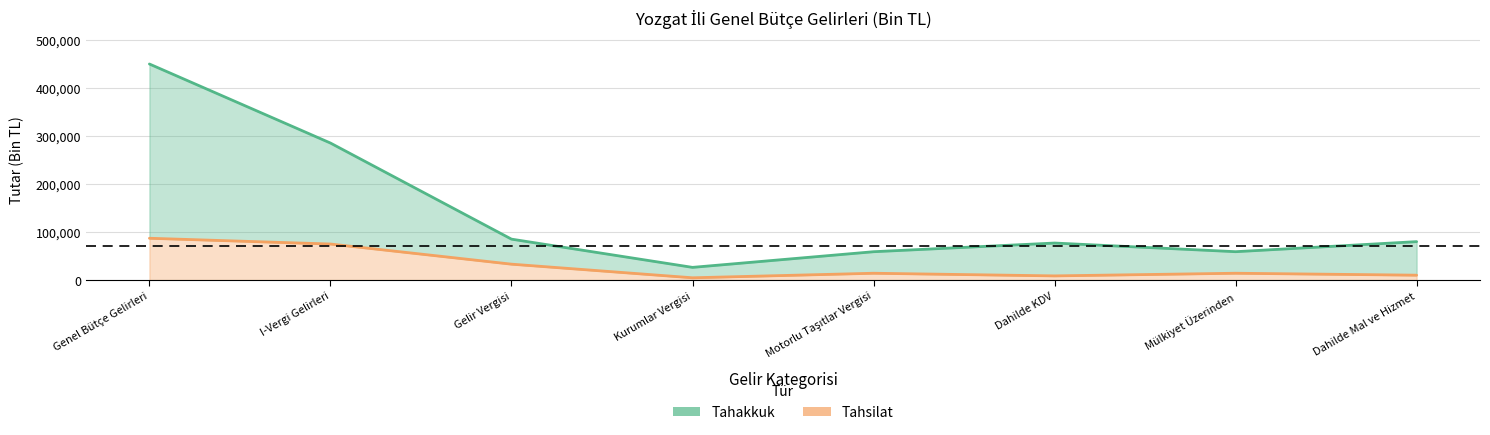

Reading left to right, extract all data points from this chart.

Tahakkuk: Genel Bütçe Gelirleri=449472	I-Vergi Gelirleri=285027	Gelir Vergisi=85108	Kurumlar Vergisi=26366	Motorlu Taşıtlar Vergisi=58931	Dahilde KDV=76992	Mülkiyet Üzerinden=58990	Dahilde Mal ve Hizmet=79905
Tahsilat: Genel Bütçe Gelirleri=86939	I-Vergi Gelirleri=74956	Gelir Vergisi=33045	Kurumlar Vergisi=4703	Motorlu Taşıtlar Vergisi=14152	Dahilde KDV=8648	Mülkiyet Üzerinden=14170	Dahilde Mal ve Hizmet=10123